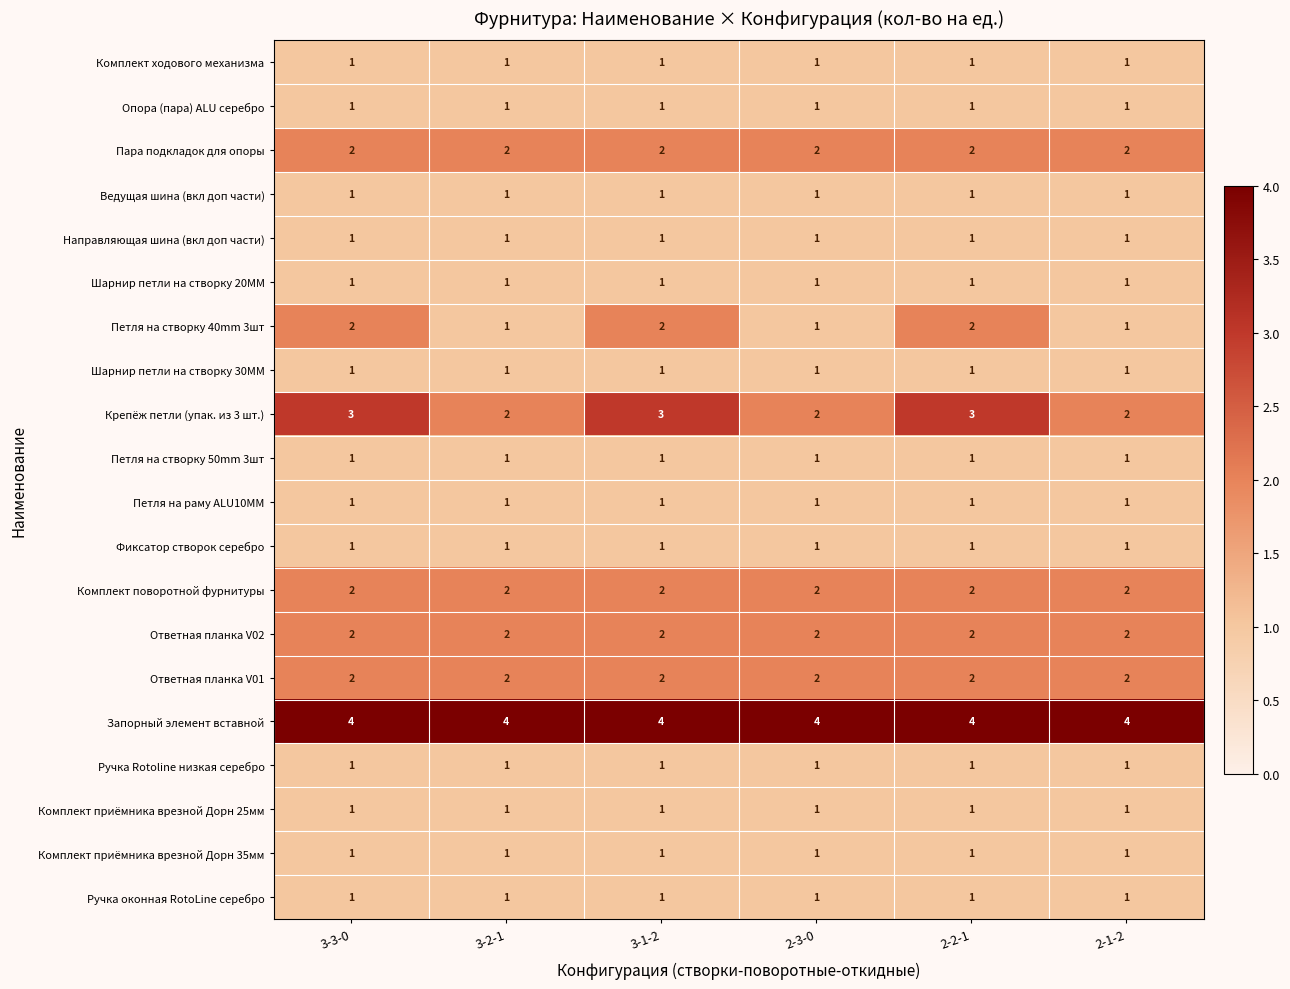

What is the spread (max minus min) of values at 3-1-2?

3